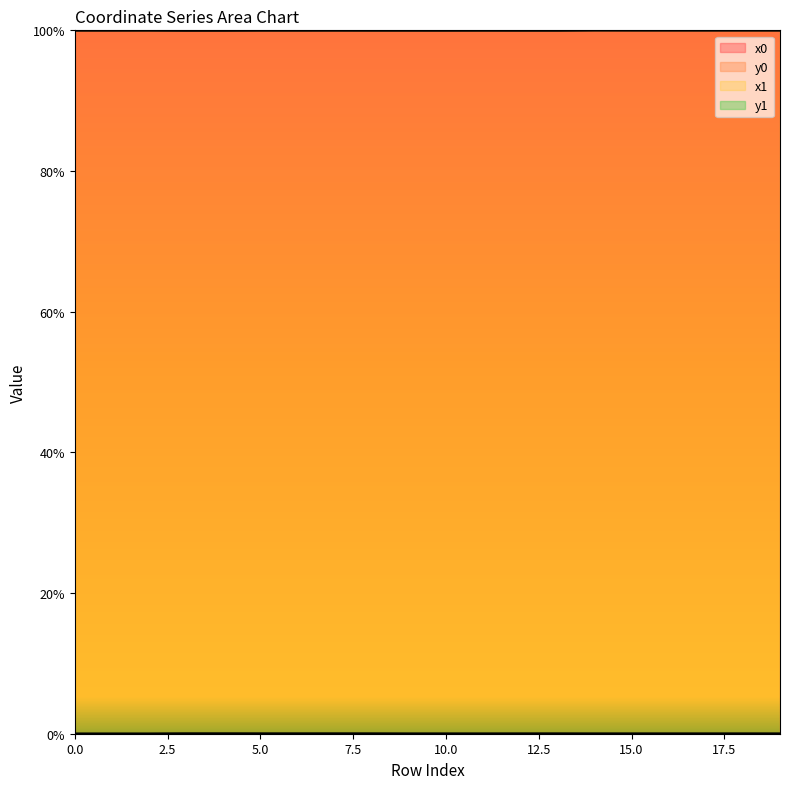

Reading left to right, extract all data points from this chart.

x0: 0=100.0	1=100.0	2=100.0	3=100.0	4=100.0	5=100.0	6=100.0	7=100.0	8=100.0	9=100.0	10=100.0	11=100.0	12=100.0	13=100.0	14=100.0	15=100.0	16=100.0	17=100.0	18=100.0	19=100.0
y0: 0=0.0	1=0.0	2=0.0	3=0.0	4=0.0	5=0.0	6=0.0	7=0.0	8=0.0	9=0.0	10=0.0	11=0.0	12=0.0	13=0.0	14=0.0	15=0.0	16=0.0	17=0.0	18=0.0	19=0.0
x1: 0=100.0	1=100.0	2=100.0	3=100.0	4=100.0	5=100.0	6=100.0	7=100.0	8=100.0	9=100.0	10=100.0	11=100.0	12=100.0	13=100.0	14=100.0	15=100.0	16=100.0	17=100.0	18=100.0	19=100.0
y1: 0=0.0	1=0.0	2=0.0	3=0.0	4=0.0	5=0.0	6=0.0	7=0.0	8=0.0	9=0.0	10=0.0	11=0.0	12=0.0	13=0.0	14=0.0	15=0.0	16=0.0	17=0.0	18=0.0	19=0.0